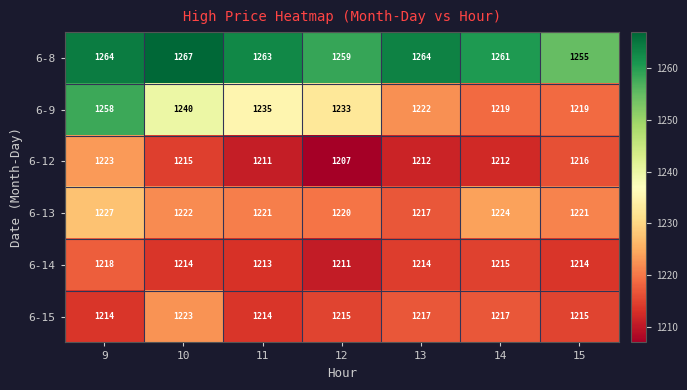

Count the number of categories in the chart.

7